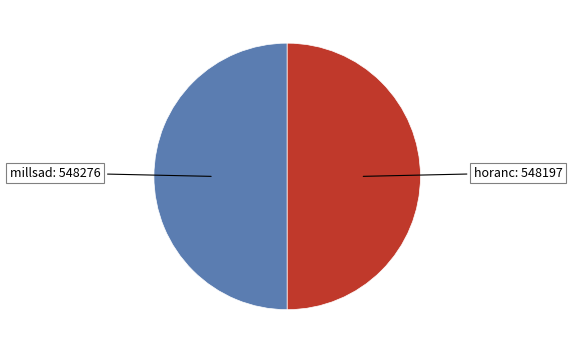

Count the number of slices in the pie.

2